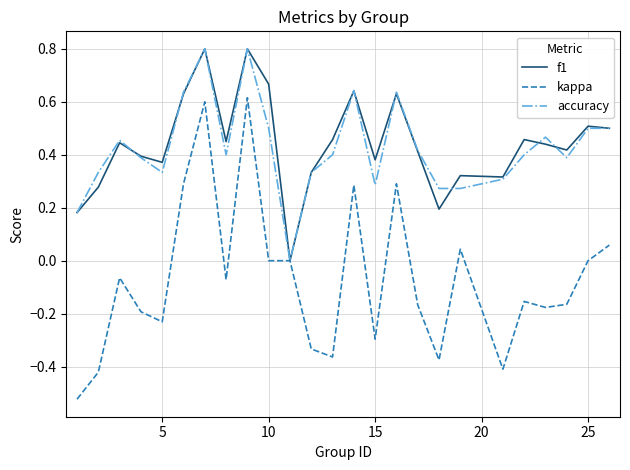

What is the highest value of the f1 series?

0.8